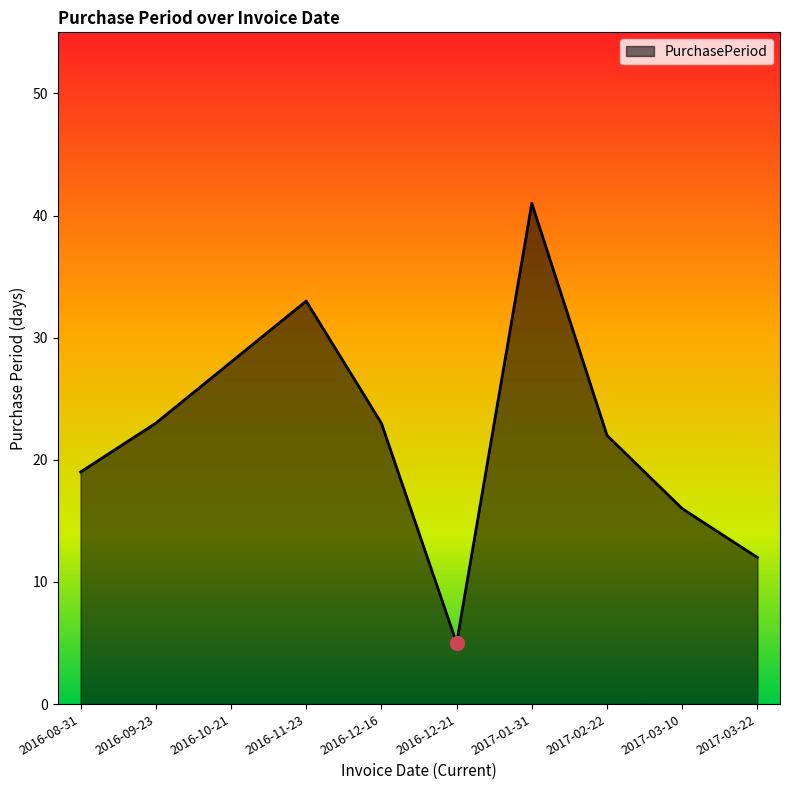

What is the approximate value at 2017-02-22?

22